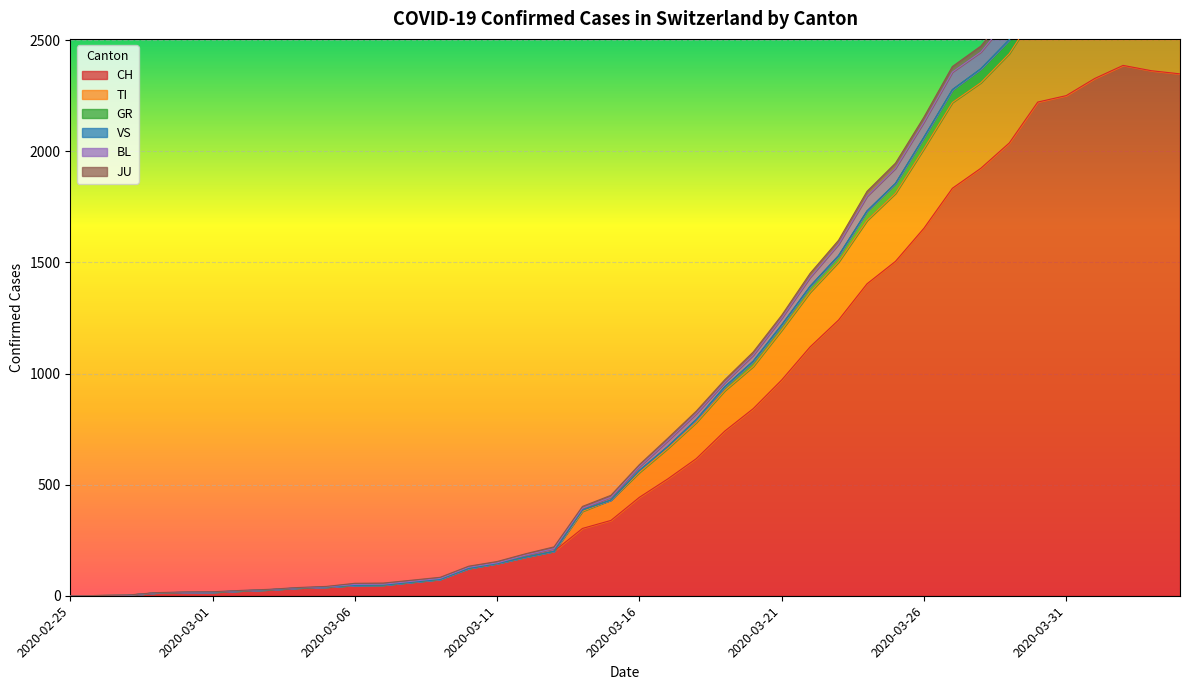

At which category is the sum across all series the highest?

2020-04-02